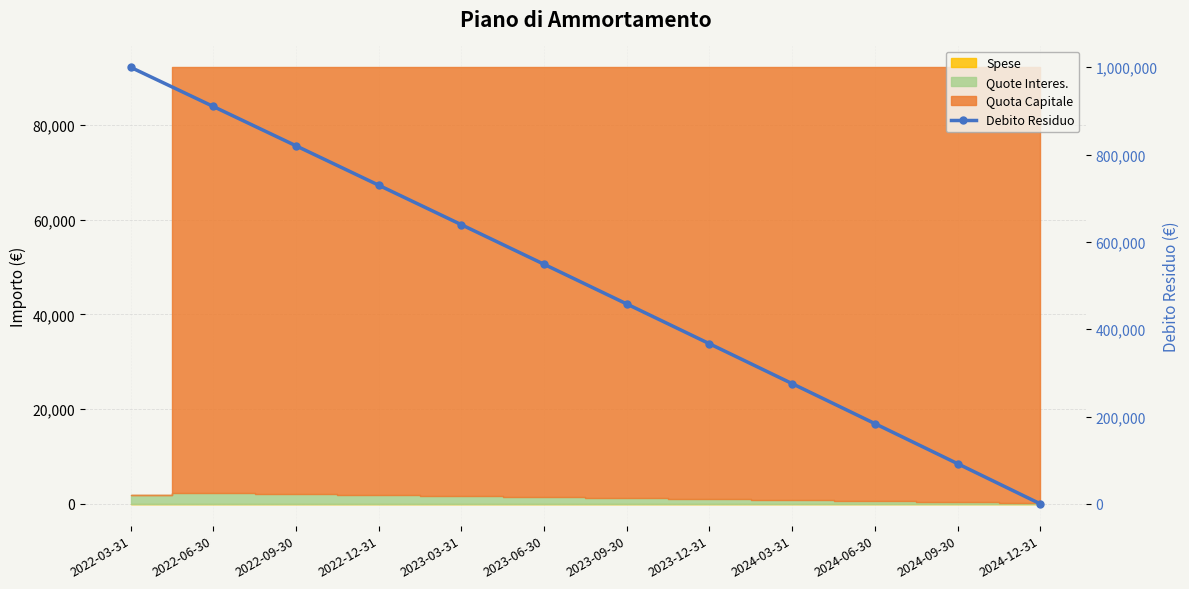

Read the value at 2022-03-31.

1000000.0